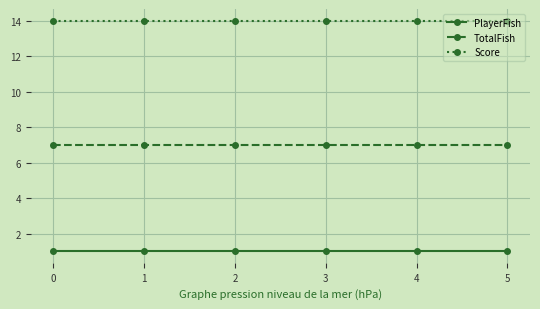

The Score series shows 14 at 2. True or false?

True